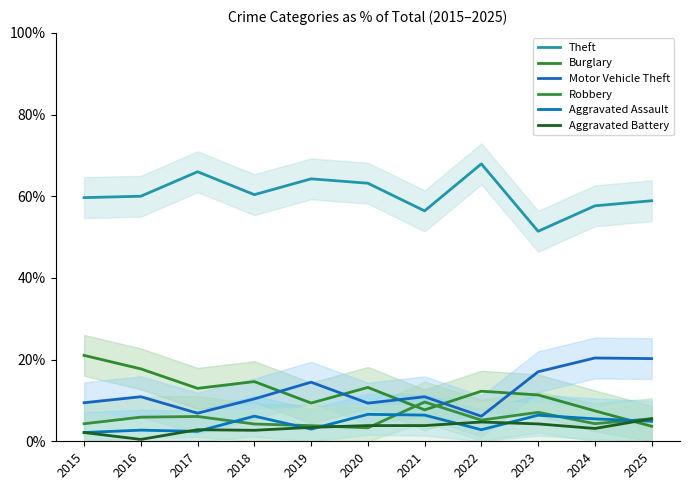

What is the value of the Aggravated Assault point at the 1st from the left?

2.1